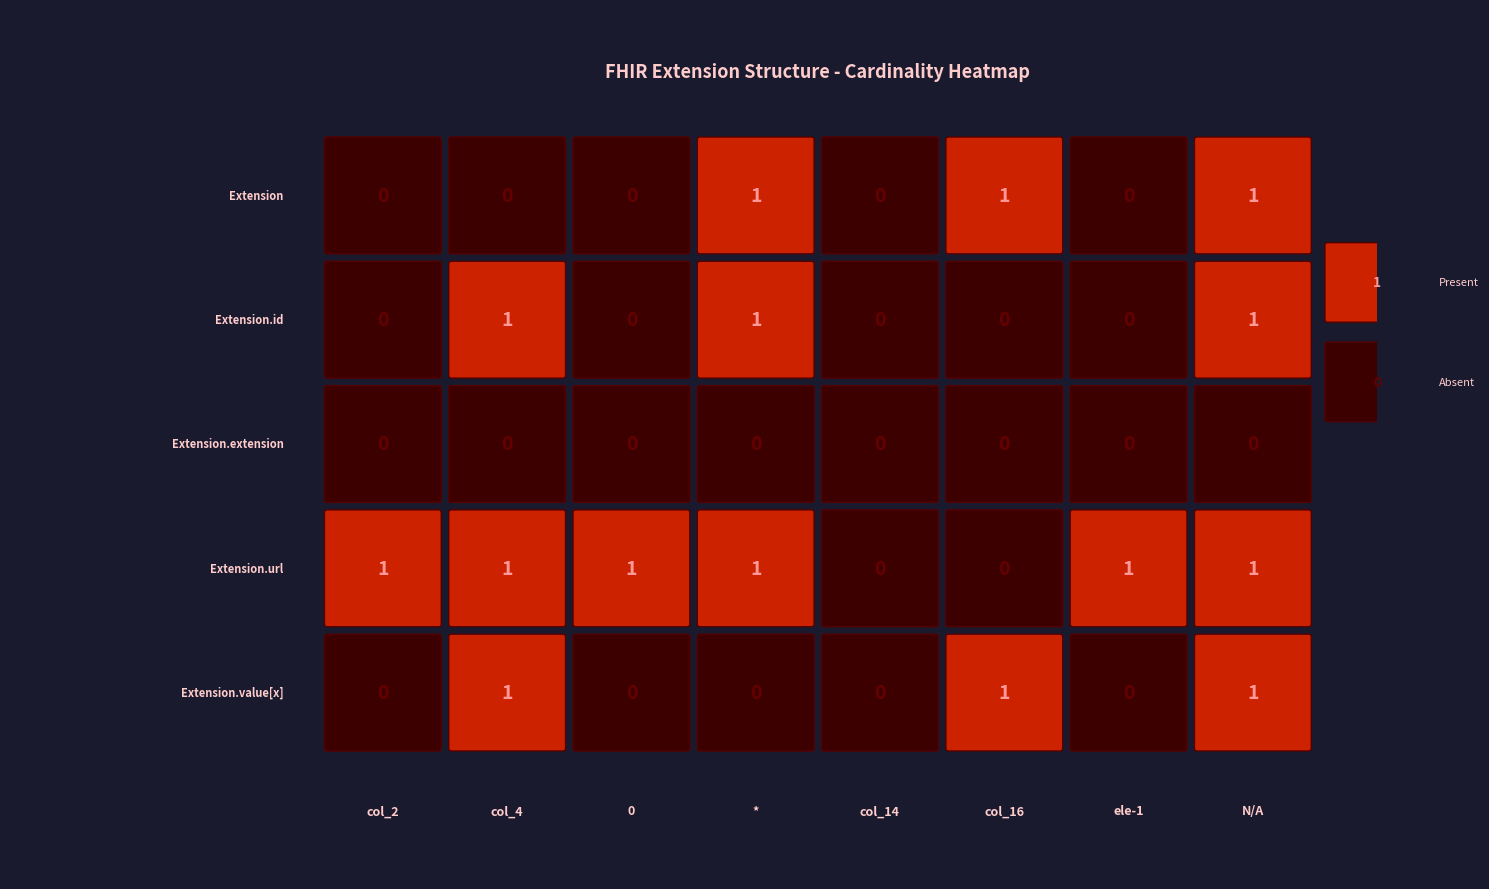

List the series in order of their peak value, lowest first.

Extension.extension, Extension, Extension.id, Extension.url, Extension.value[x]